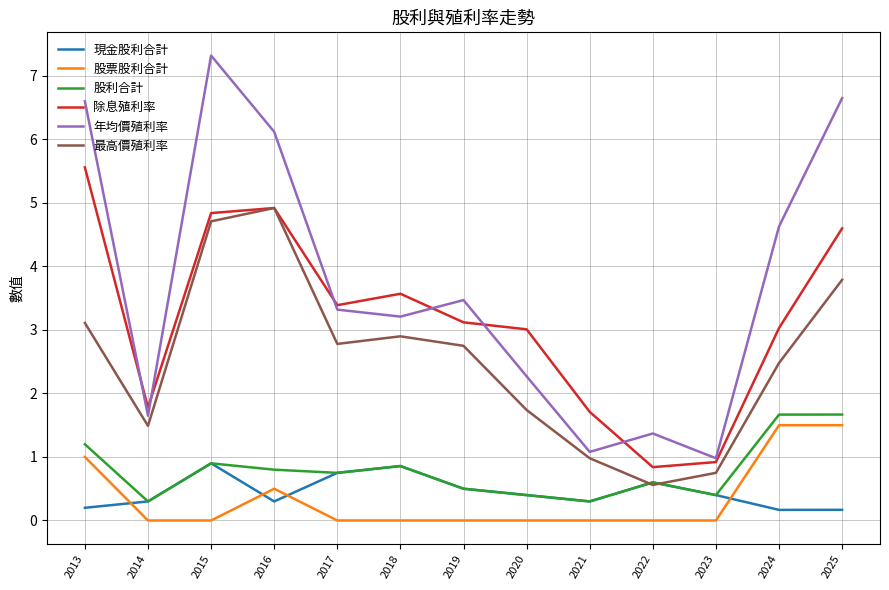

At how many categories does at least one series exceed 5?

4